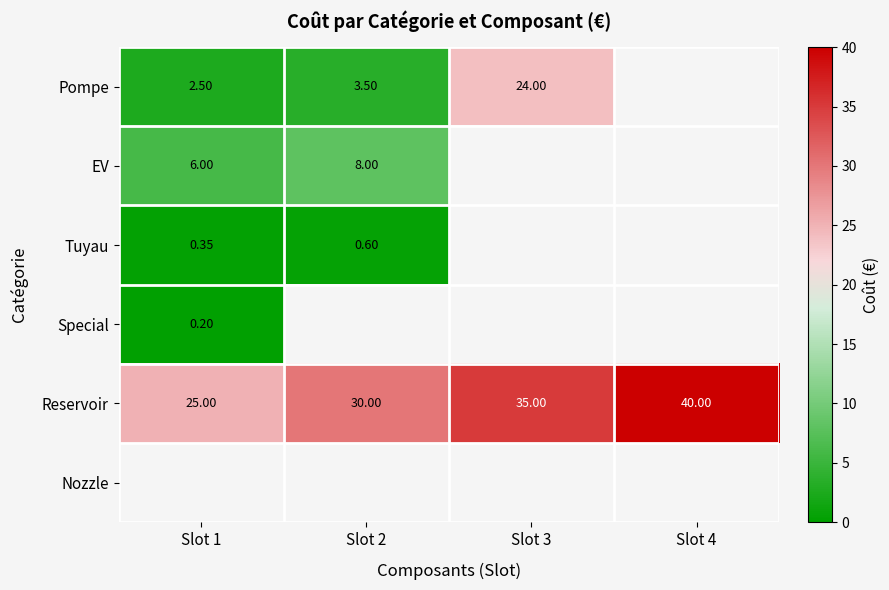

What is the greatest value displayed?

40.0